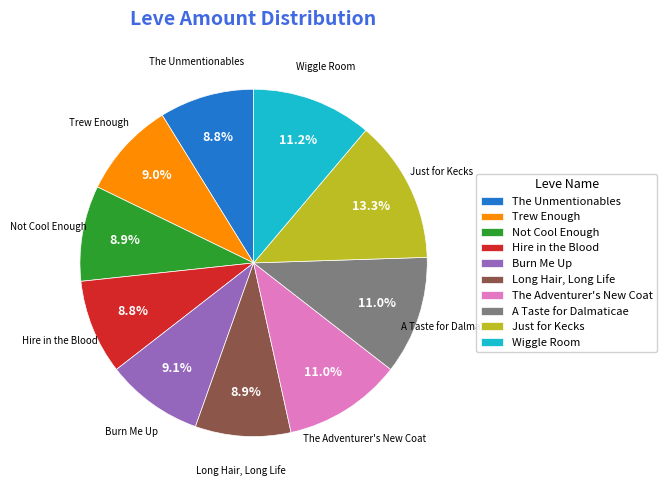

What portion of the pie excludes Not Cool Enough?

91.1%